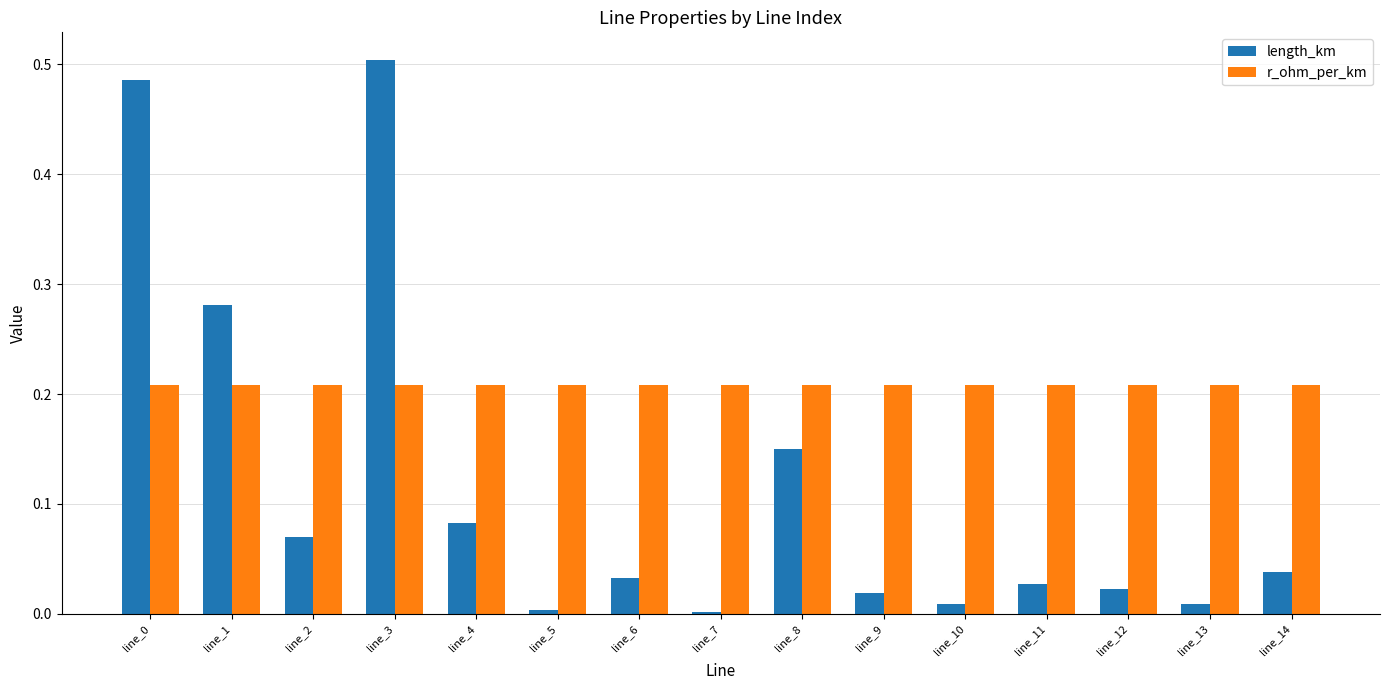

Which series has the largest total across all categories?

r_ohm_per_km